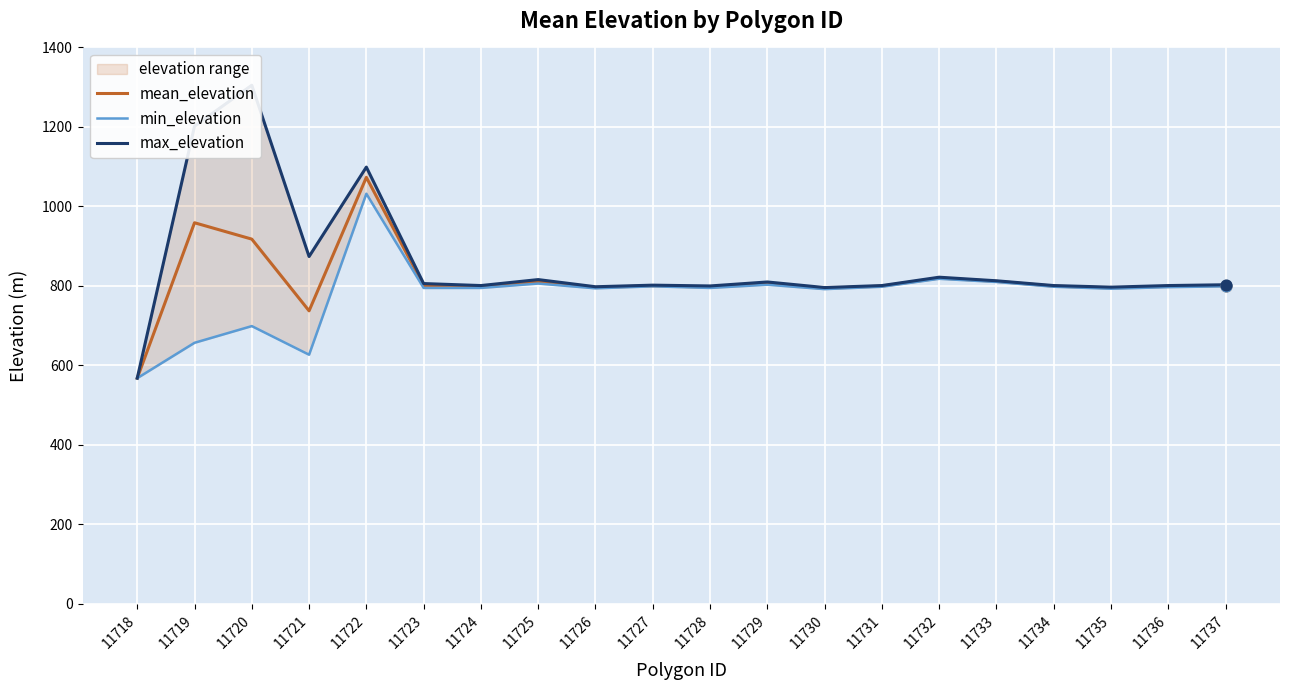

What is the total value across all series at 11725?

2432.2